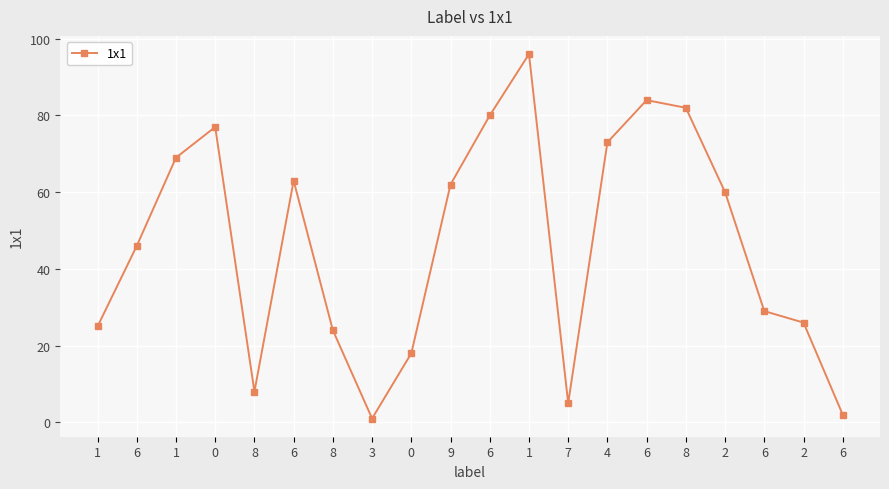

List the labels in order of value, smallest first.

3, 6, 7, 8, 0, 8, 1, 2, 6, 6, 2, 9, 6, 1, 4, 0, 6, 8, 6, 1